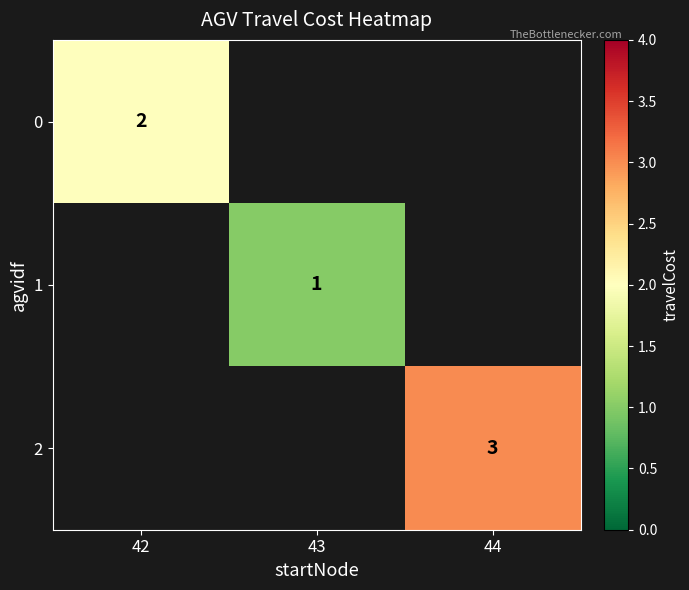

The value of 0 at 42 is 1. True or false?

False